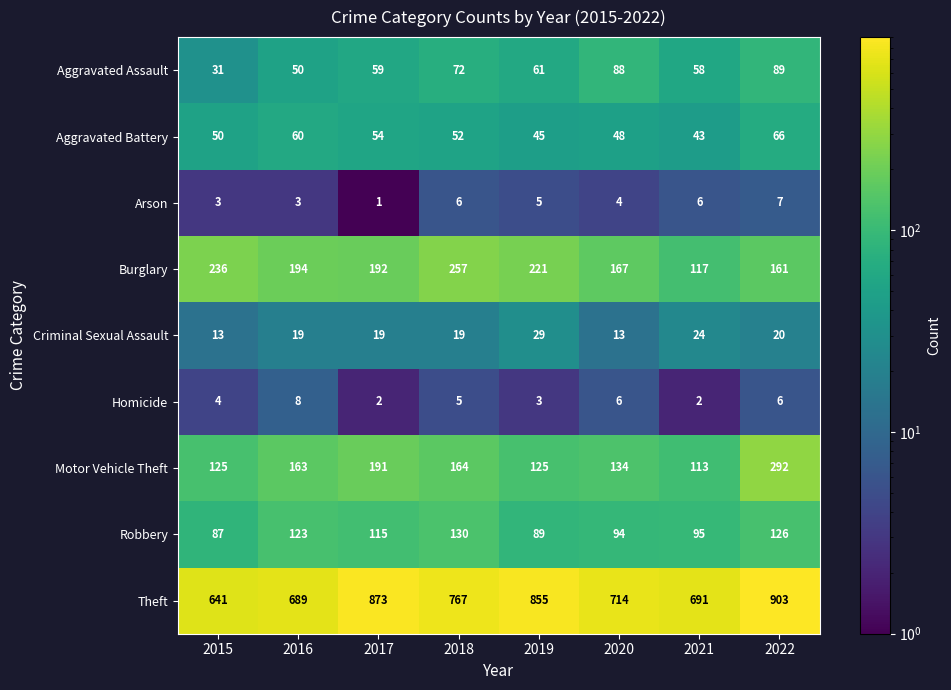

At which category is the sum across all series the highest?

2022